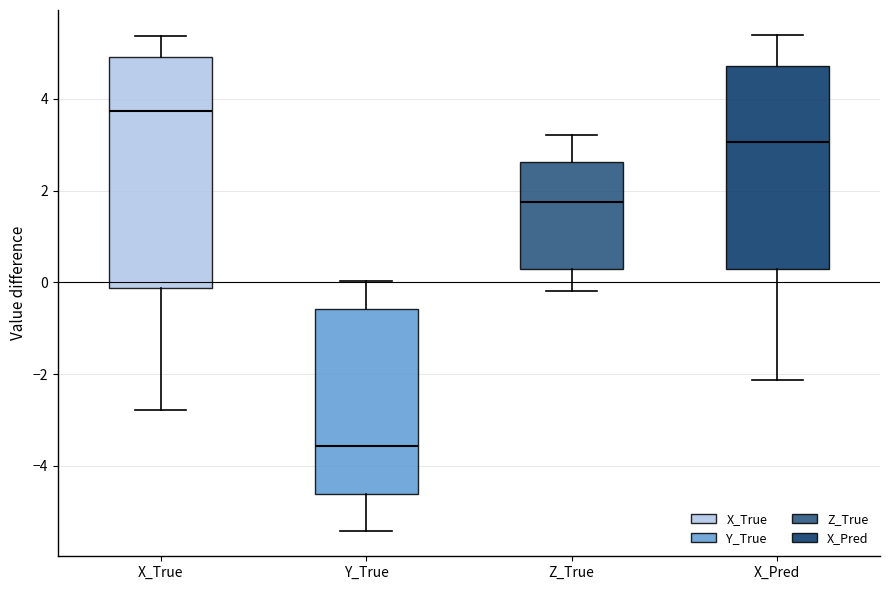

Where does the median line of the box for Z_True sit on the y-axis? The values are not printed on the chart, so give them approximately, as read against the axis.

1.8